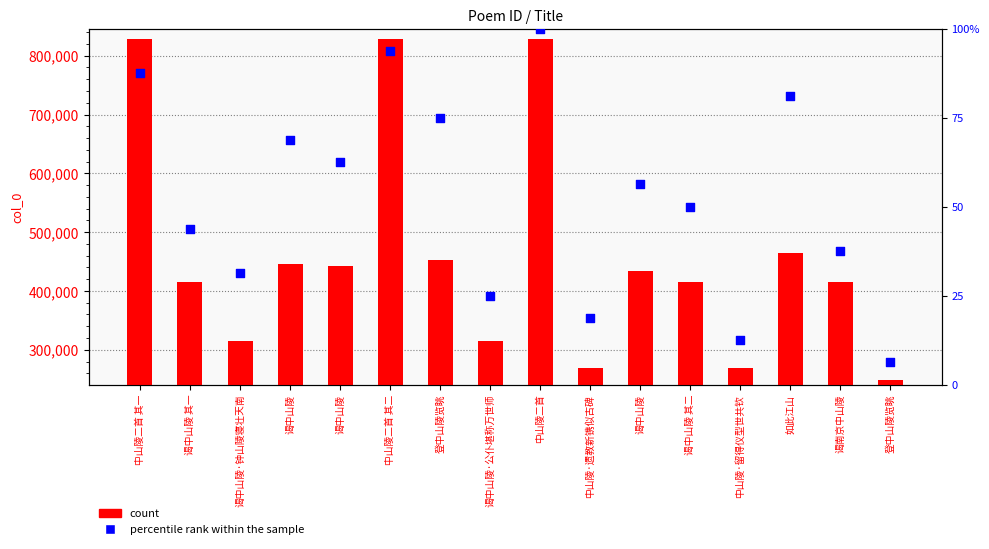

At which category is the sum across all series the highest?

中山陵二首